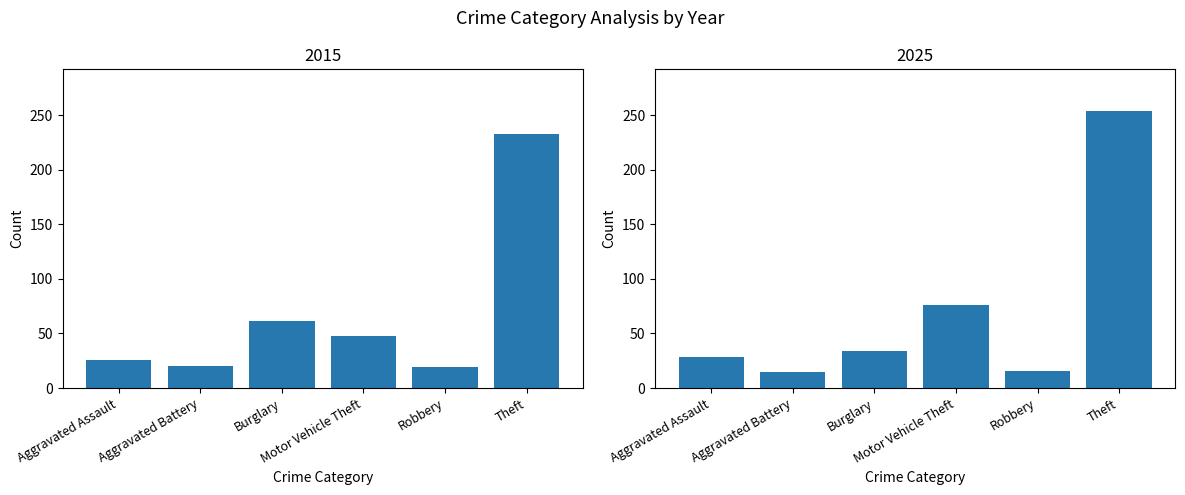

What is the highest value of the 2025 series?

254